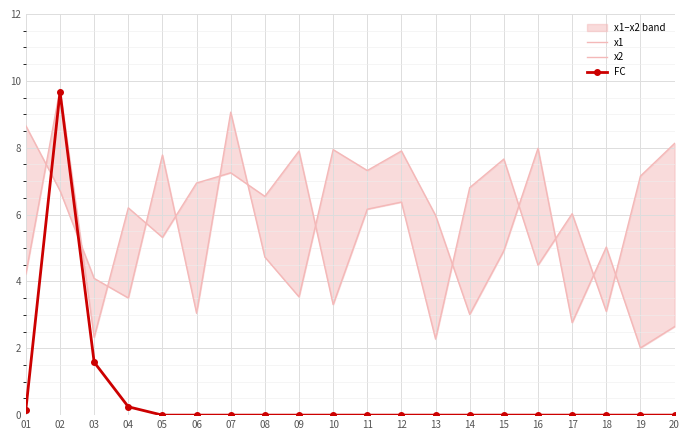

Reading left to right, list all the values displayed in this chart.

x1: 4.2	9.8	2.3	6.2	5.3	6.9	7.3	6.5	7.9	3.3	6.2	6.4	2.3	6.8	7.7	4.5	6.0	3.1	7.2	8.1
x2: 8.7	6.7	4.1	3.5	7.8	3.0	9.1	4.7	3.5	7.9	7.3	7.9	6.0	3.0	4.9	8.0	2.8	5.0	2.0	2.6
FC: 0.2	9.7	1.6	0.2	0.0	0.0	0.0	0.0	0.0	0.0	0.0	0.0	0.0	0.0	0.0	0.0	0.0	0.0	0.0	0.0